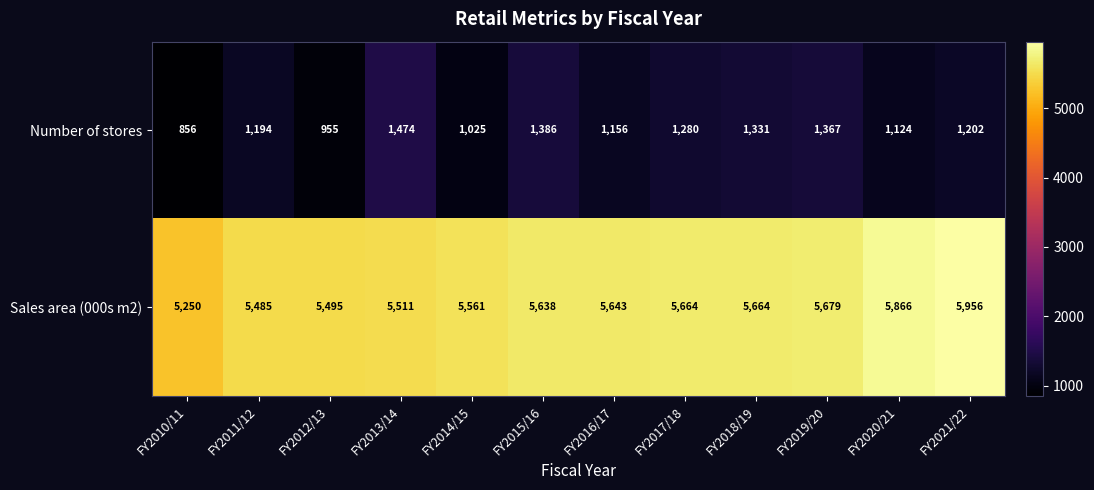

At which category is the sum across all series the highest?

FY2021/22